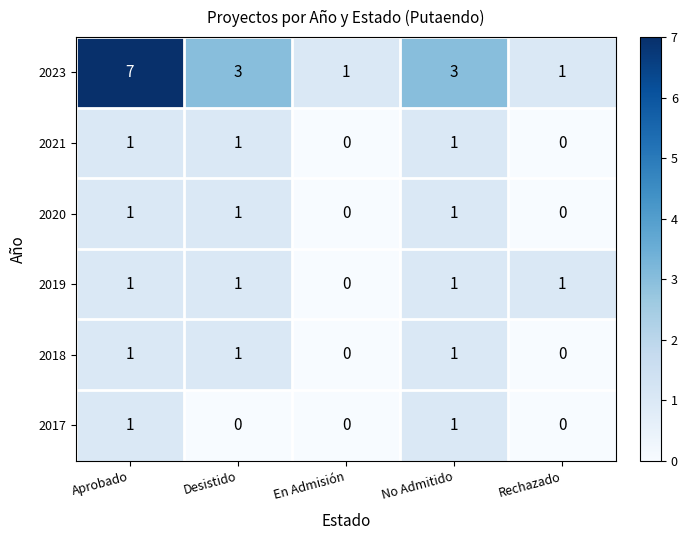

Which series has the largest total across all categories?

2023